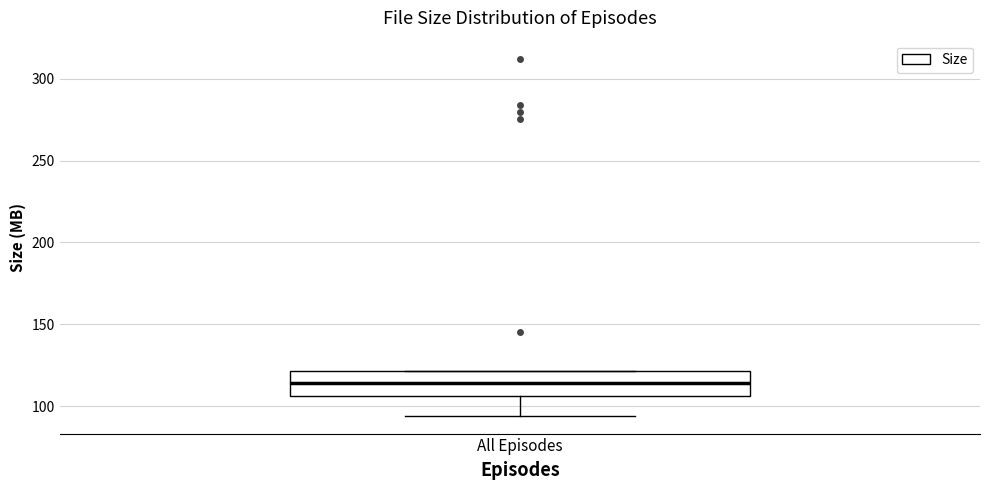

Where is the lower edge of the box for All Episodes on the y-axis? The values are not printed on the chart, so give them approximately, as read against the axis.

105